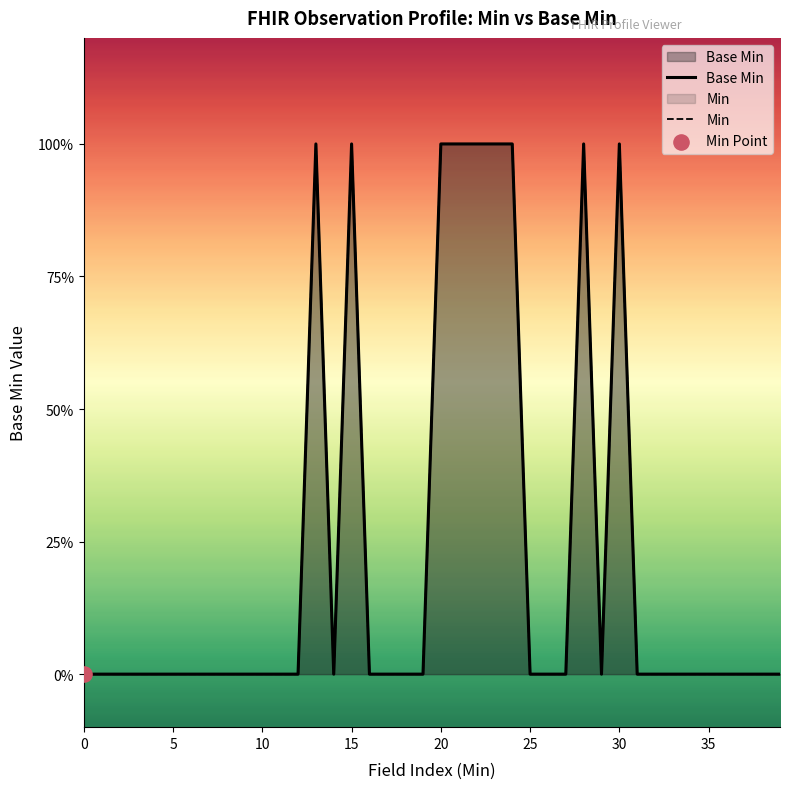

At how many categories does at least one series exceed 0?

9